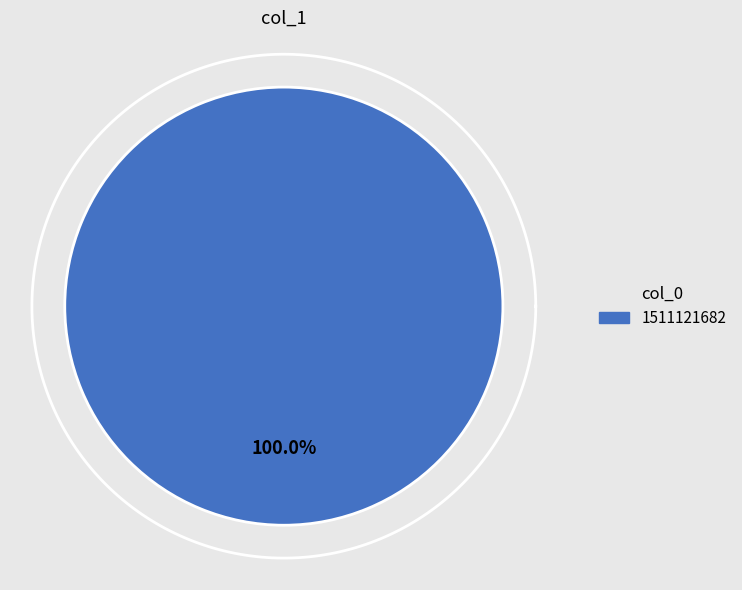

What is the total percentage of 1507217379 and 1511121682?

100.0%